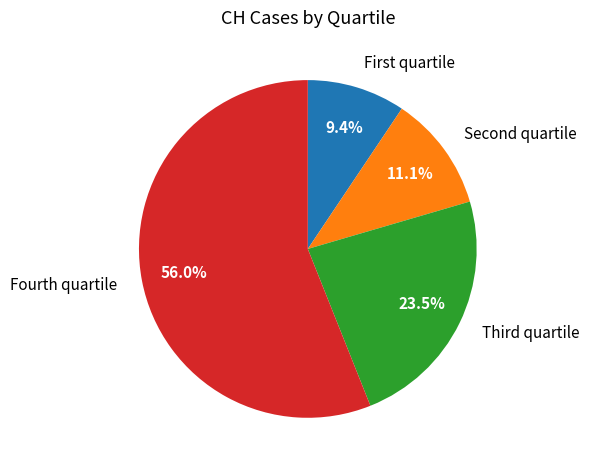

What percentage is NOT represented by Fourth quartile?

44.0%